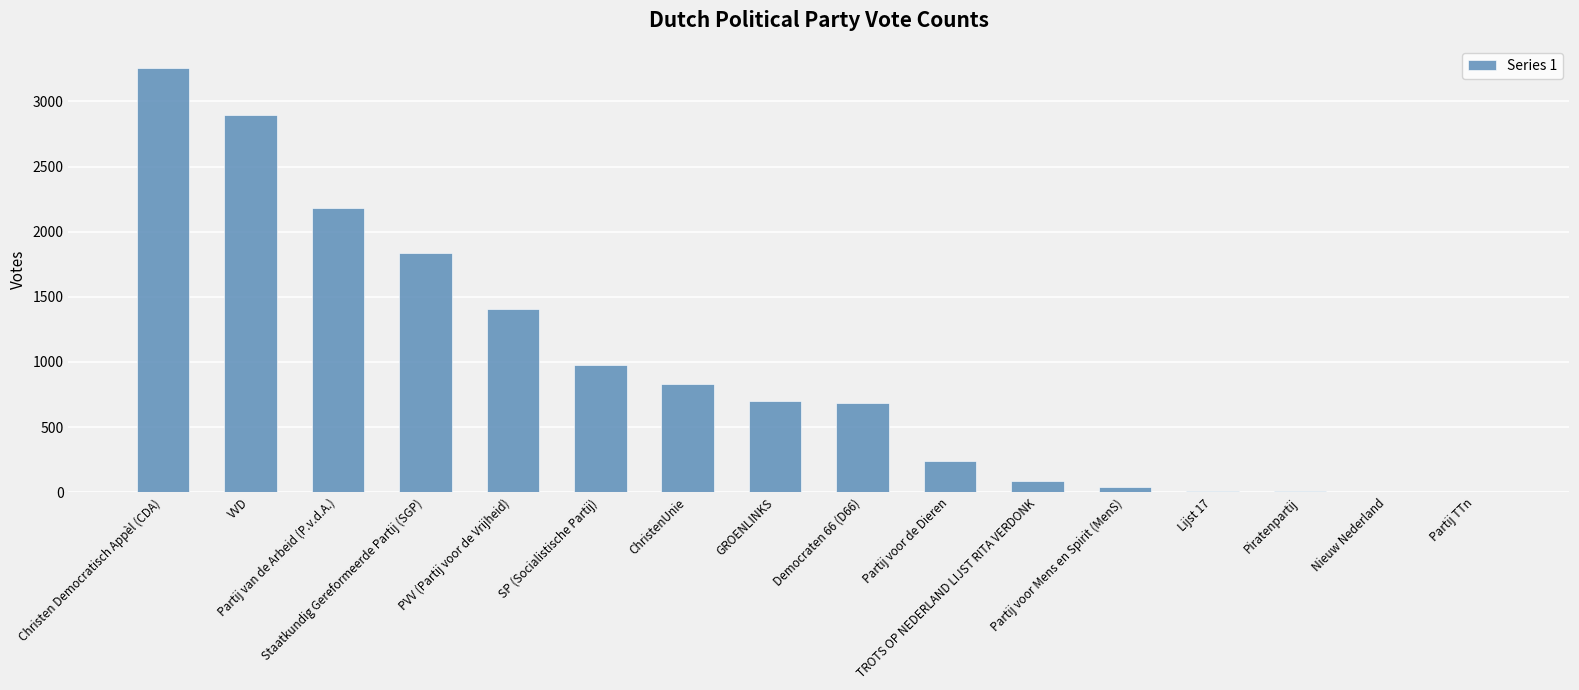

What is the greatest value displayed?

3259